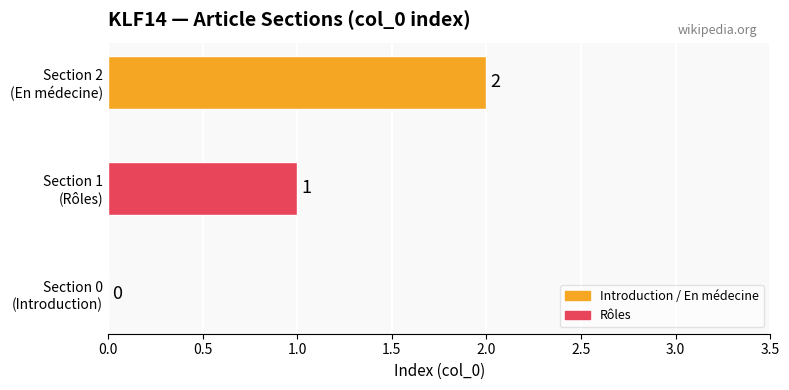

How many values are between 0 and 2?

3